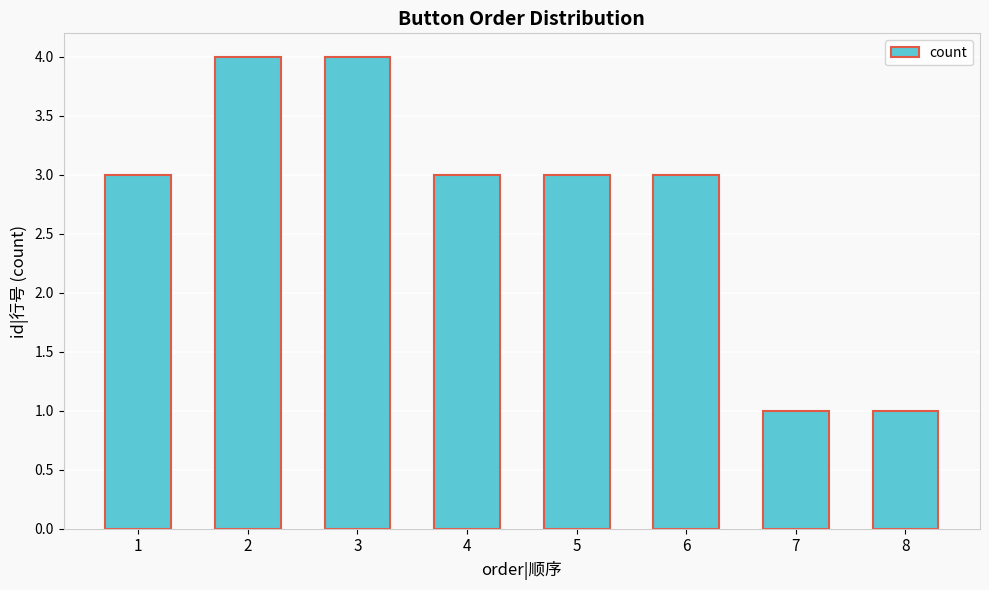

How many series are shown in this chart?

1